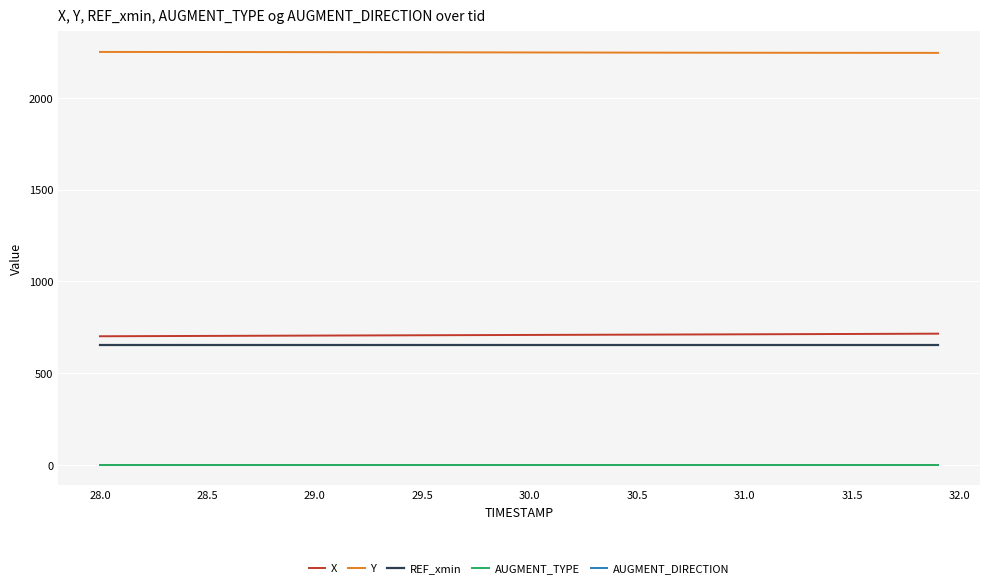

What is the maximum value shown in the chart?

2250.5